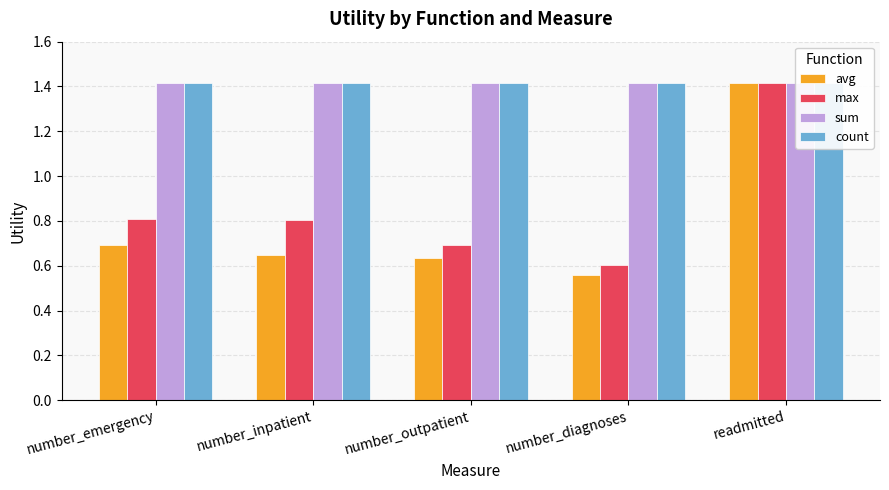

What is the difference between the highest and lowest values at number_diagnoses?

0.9